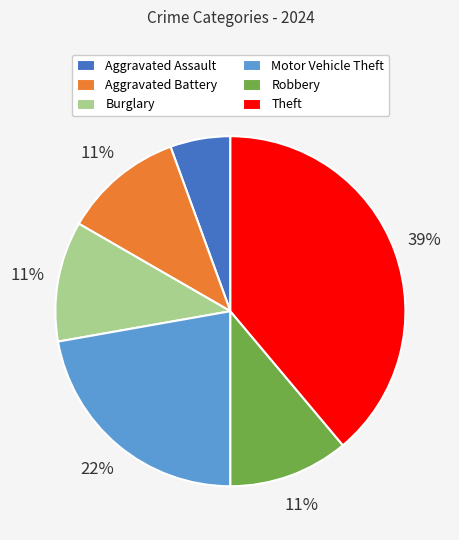

Count the number of slices in the pie.

6